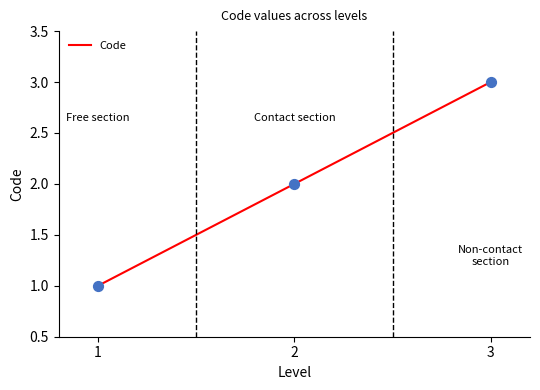

Between 1 and 2, which is larger?

2